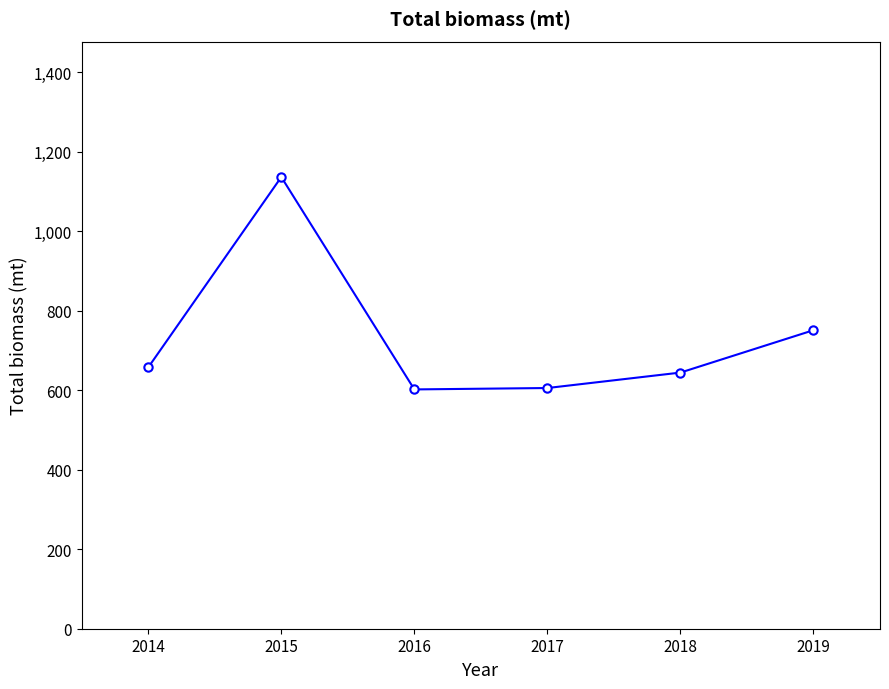

What is the greatest value displayed?

1136.8